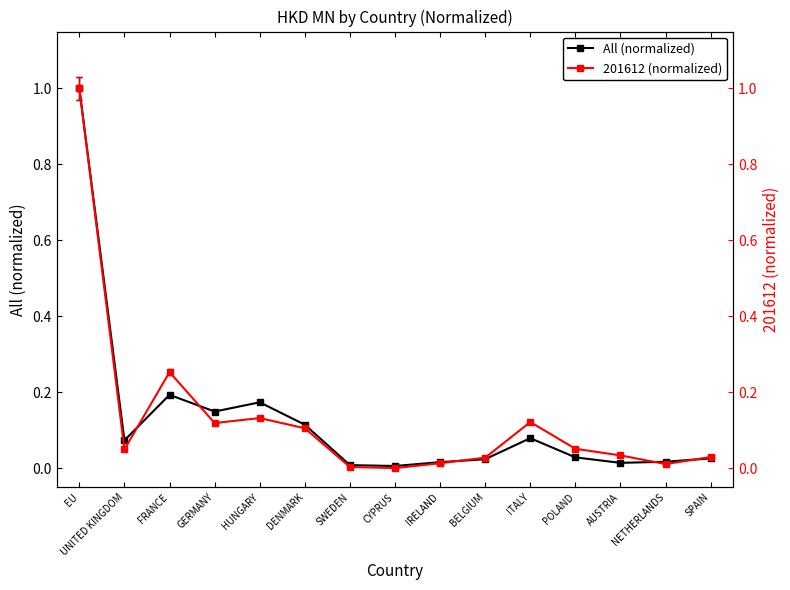

Which series changed the most between EU and CYPRUS?

201612 (normalized)